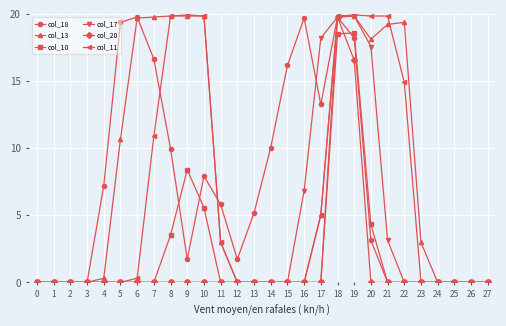

Count the number of categories in the chart.

28